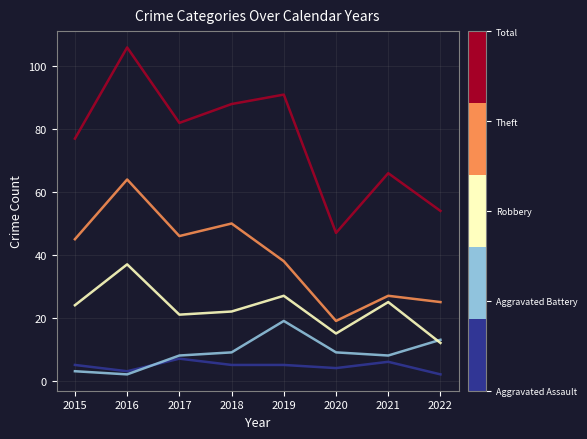

What is the total value across all series at 2015?

154